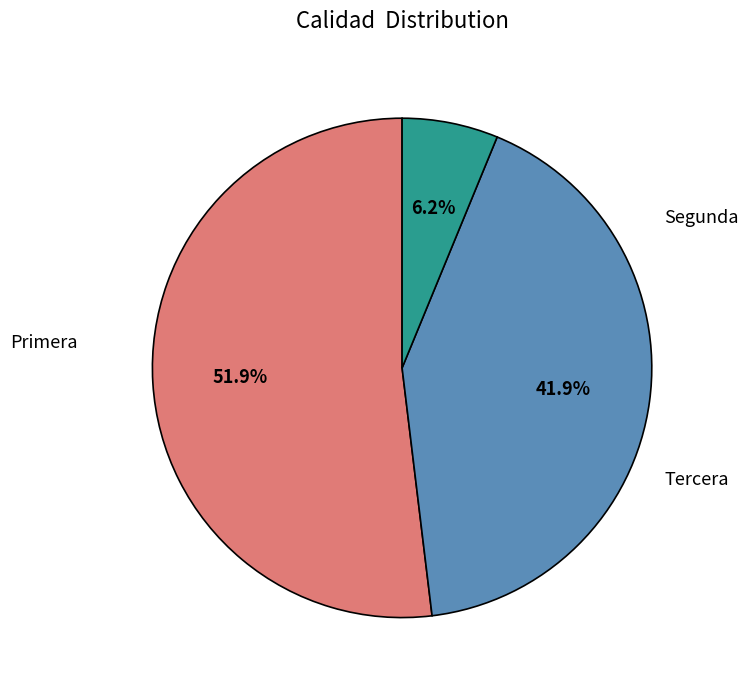

Is there a majority slice in this chart?

Yes